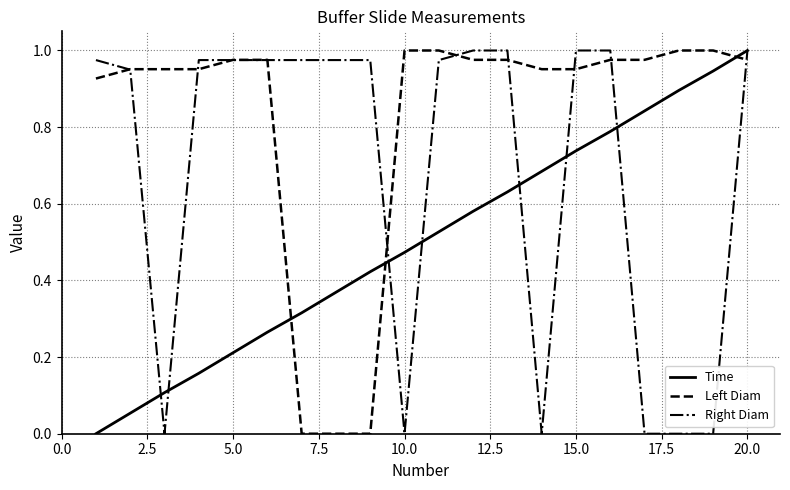

After their last crossing, which series has the higher values: Time or Left Diam?

Time